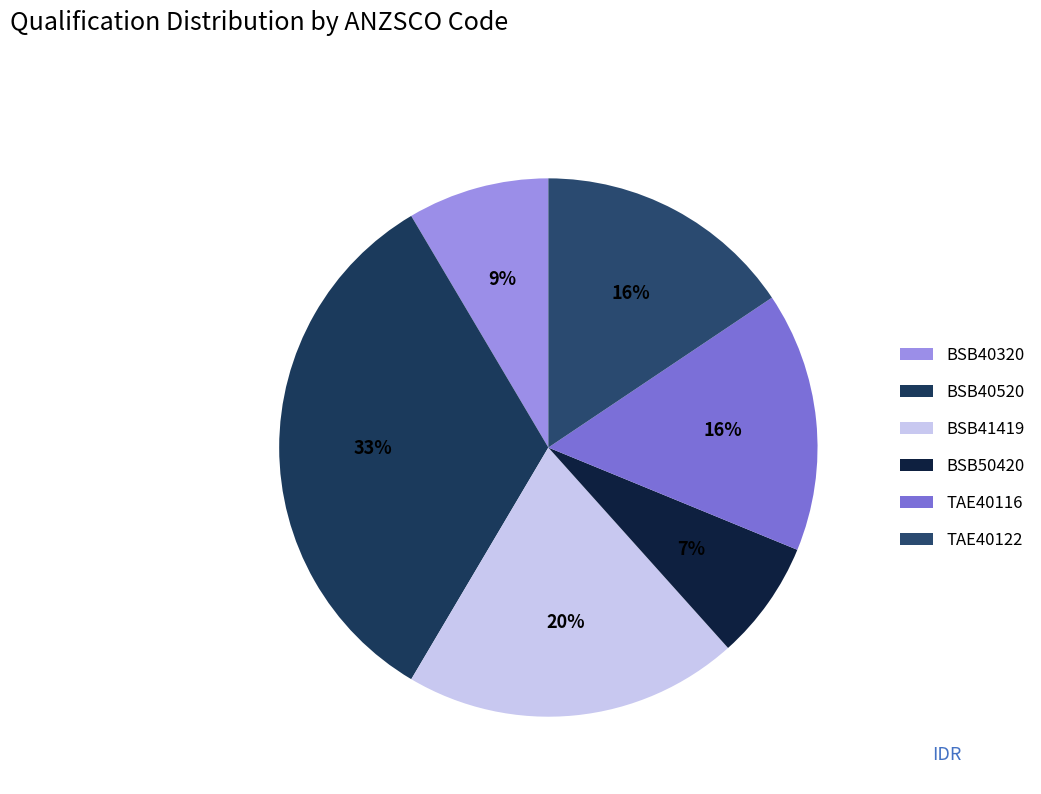

Between BSB40320 and TAE40122, which is larger?

TAE40122